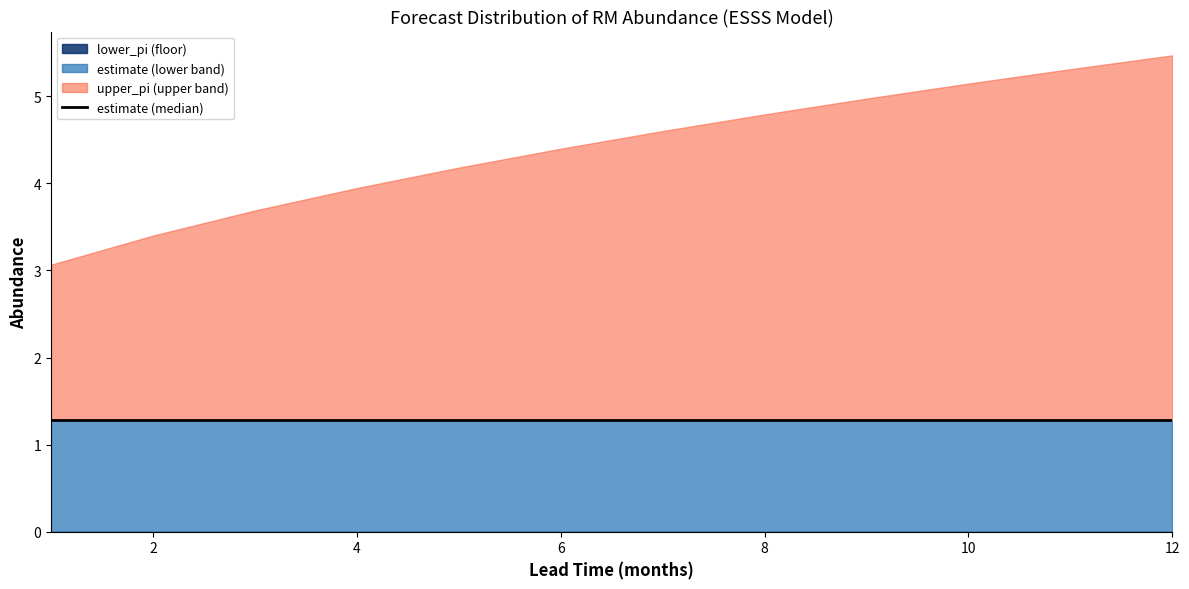

Does the chart have visible grid lines?

No